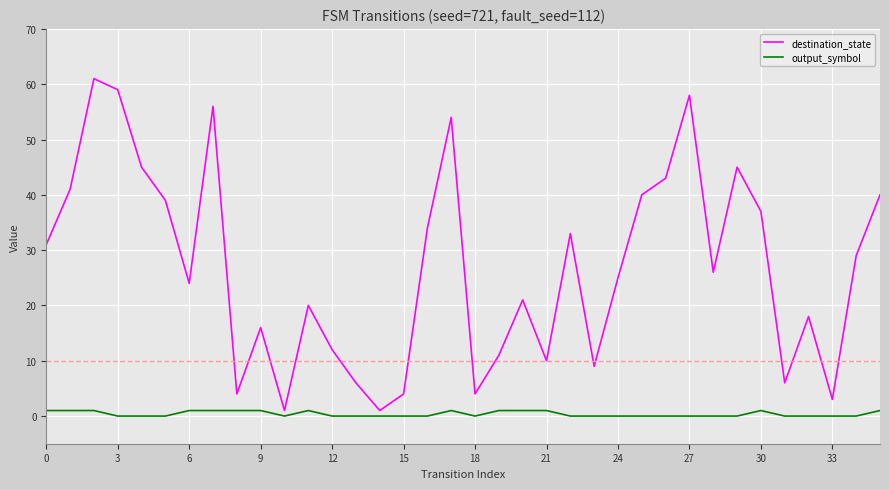

How many lines are shown in the chart?

2